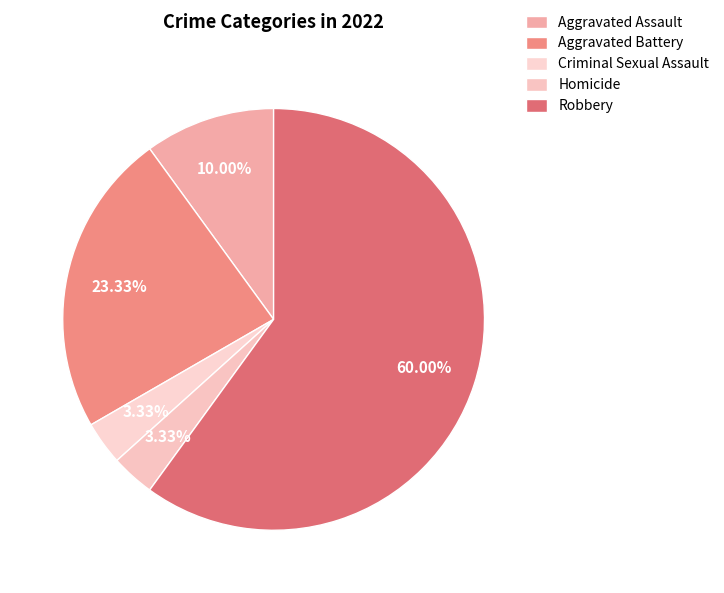

Count the number of slices in the pie.

5